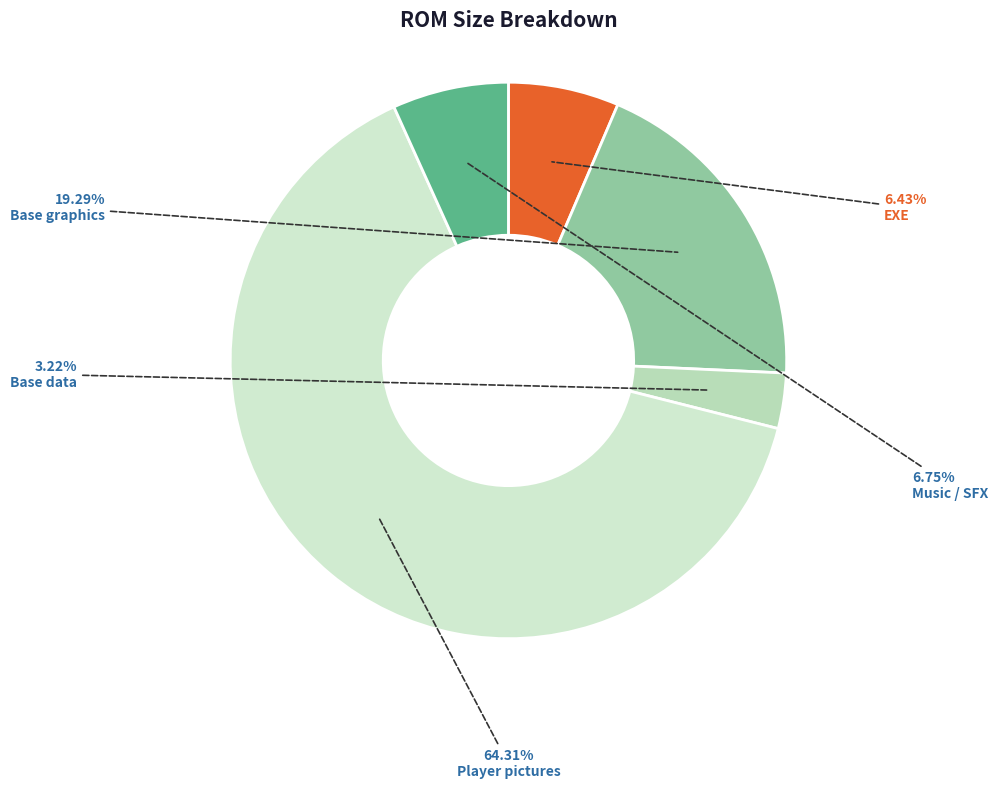

How much of the chart is everything except Base data?

96.8%